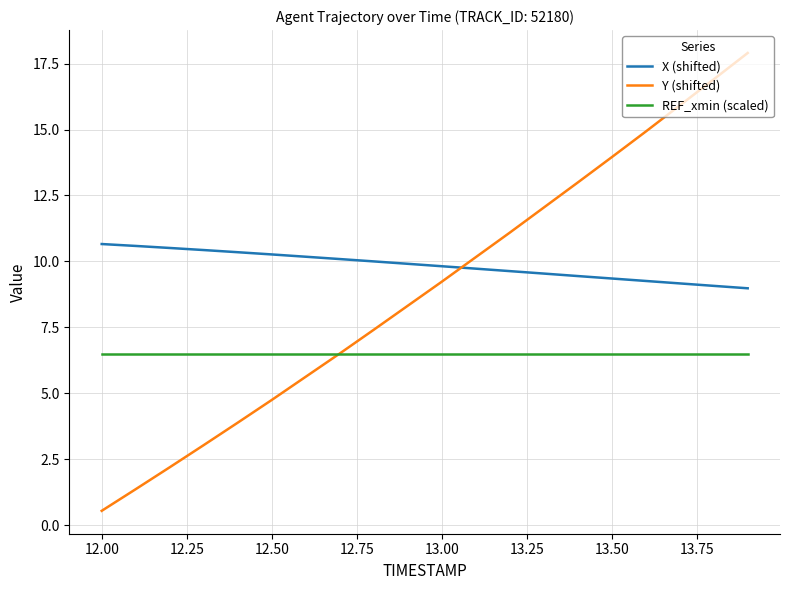

What is the lowest value of the X (shifted) series?

9.0